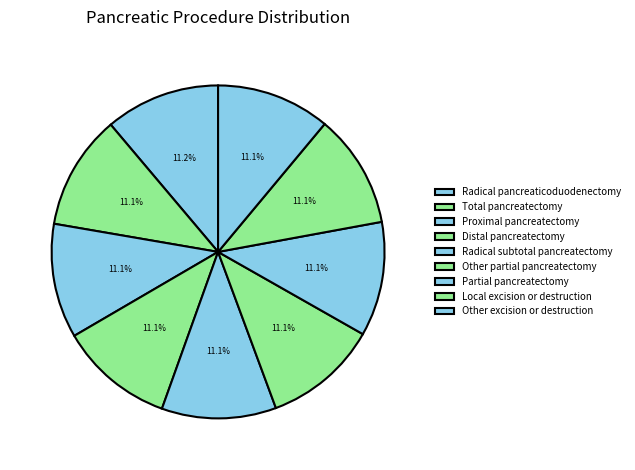

How many segments does this pie chart have?

9